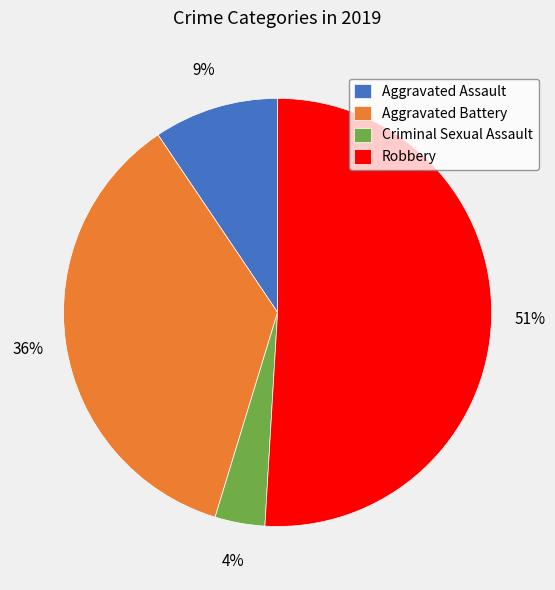

Which category has the biggest portion of the pie?

Robbery